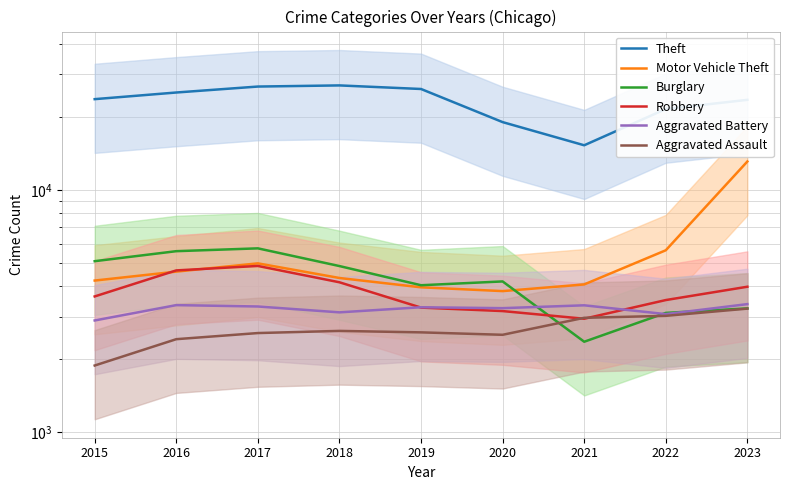

Between 2019 and 2021, which is larger?

2019